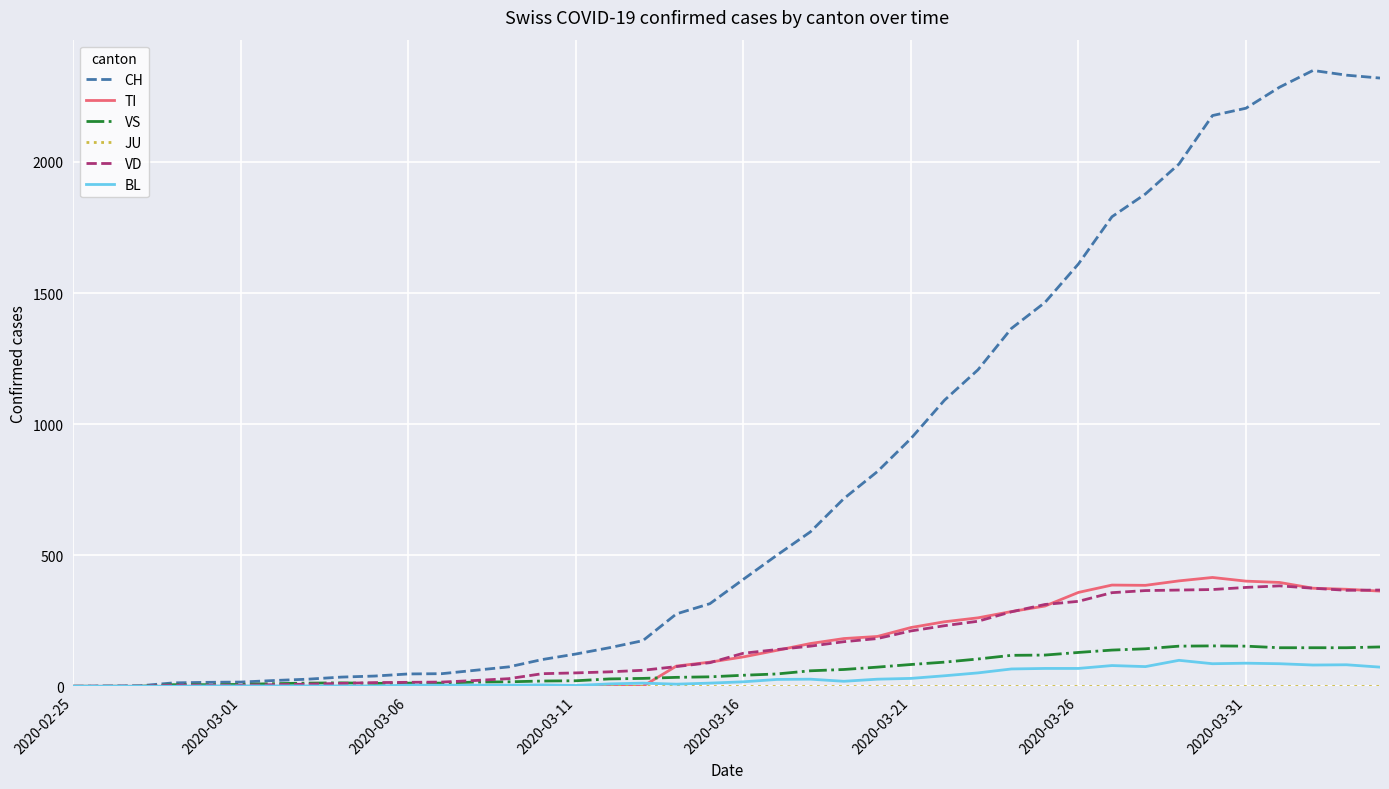

What is the greatest value displayed?

2349